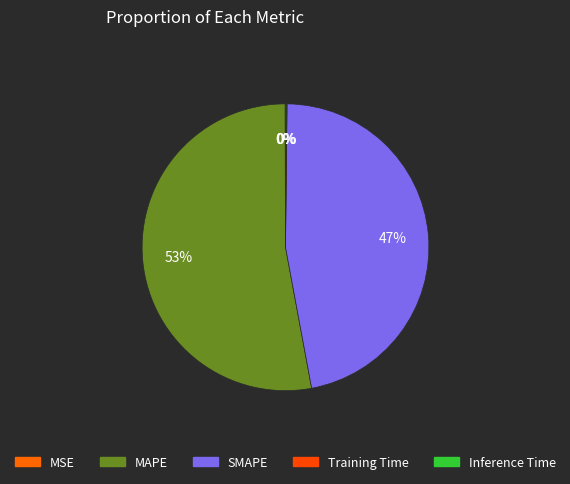

To the nearest percent, what is the average slice percentage?

20%